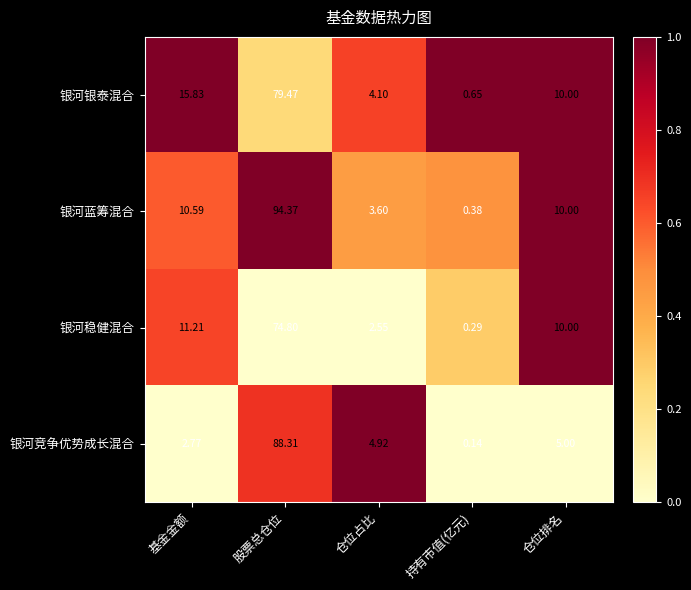

What is the difference between the highest and lowest values at 持有市值(亿元)?

0.5